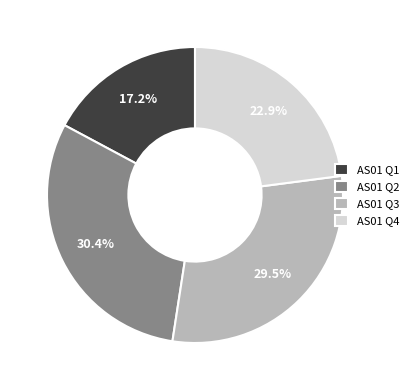

What is the total percentage of AS01 Q3 and AS01 Q1?

46.7%